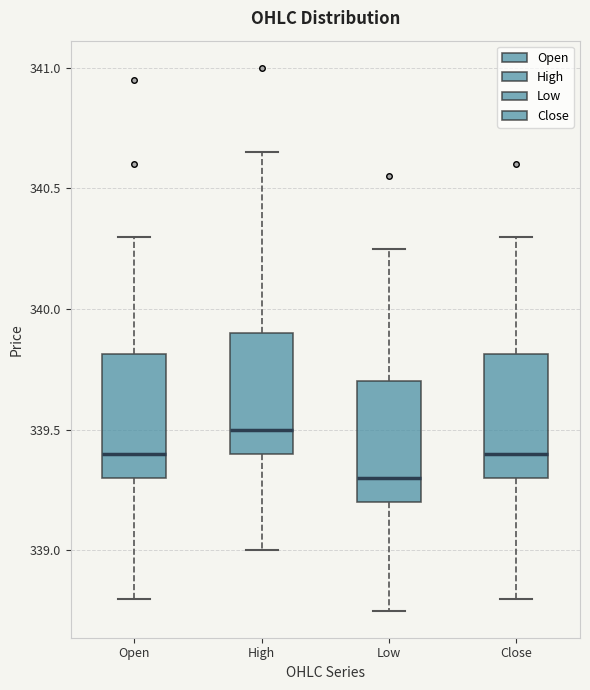

Which box has the lowest median line?

Low